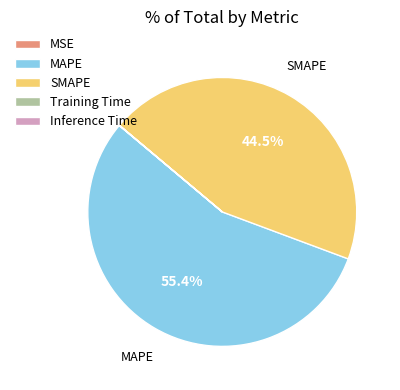

Do MAPE and SMAPE together represent more than half of the pie?

Yes